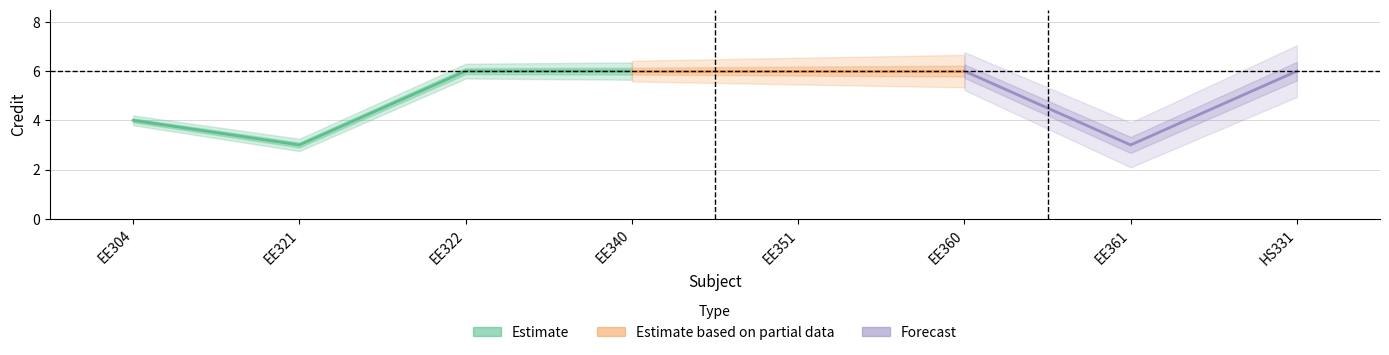

Where is the first local minimum?

EE321